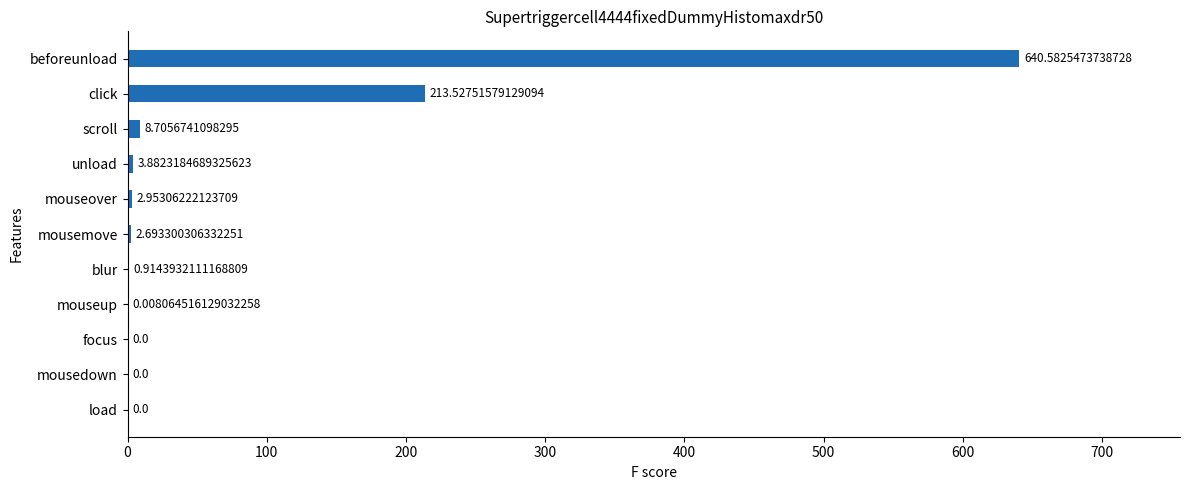

What is the sum of the values at scroll and blur?

9.6